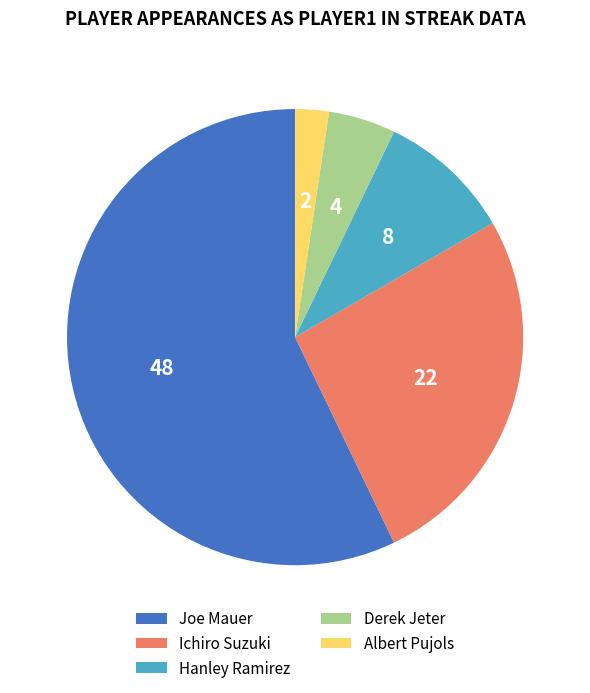

Which has a higher value, Albert Pujols or Joe Mauer?

Joe Mauer